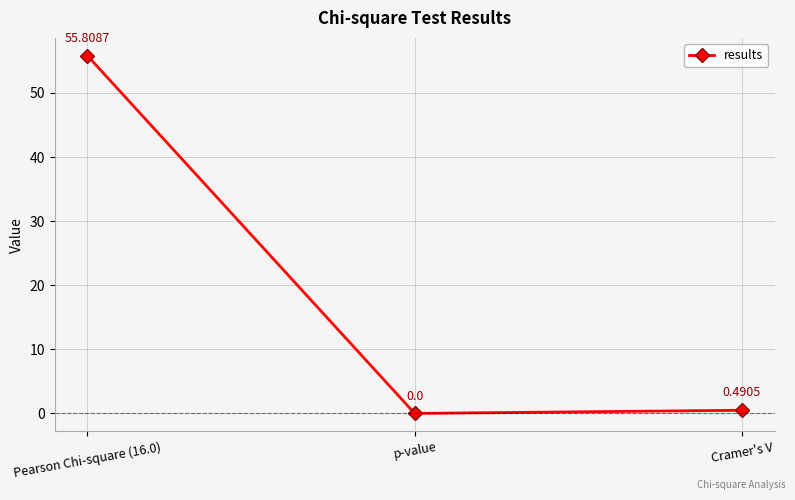

What is the difference between the values at p-value and Pearson Chi-square (16.0)?

55.8